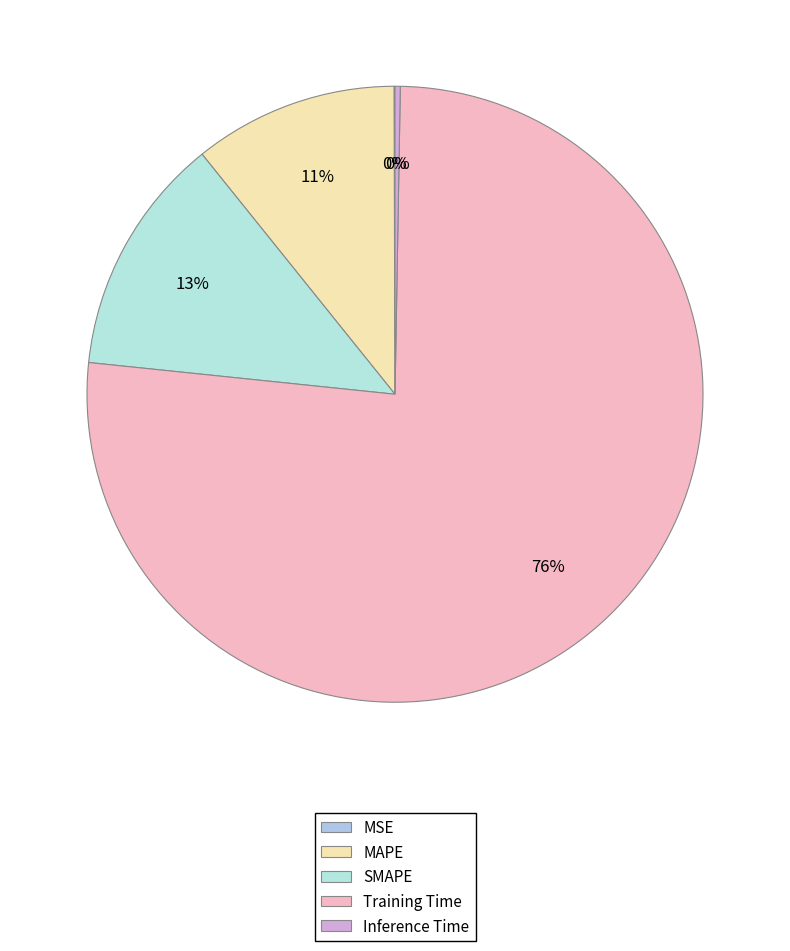

True or false: Inference Time accounts for 0% of the total.

True